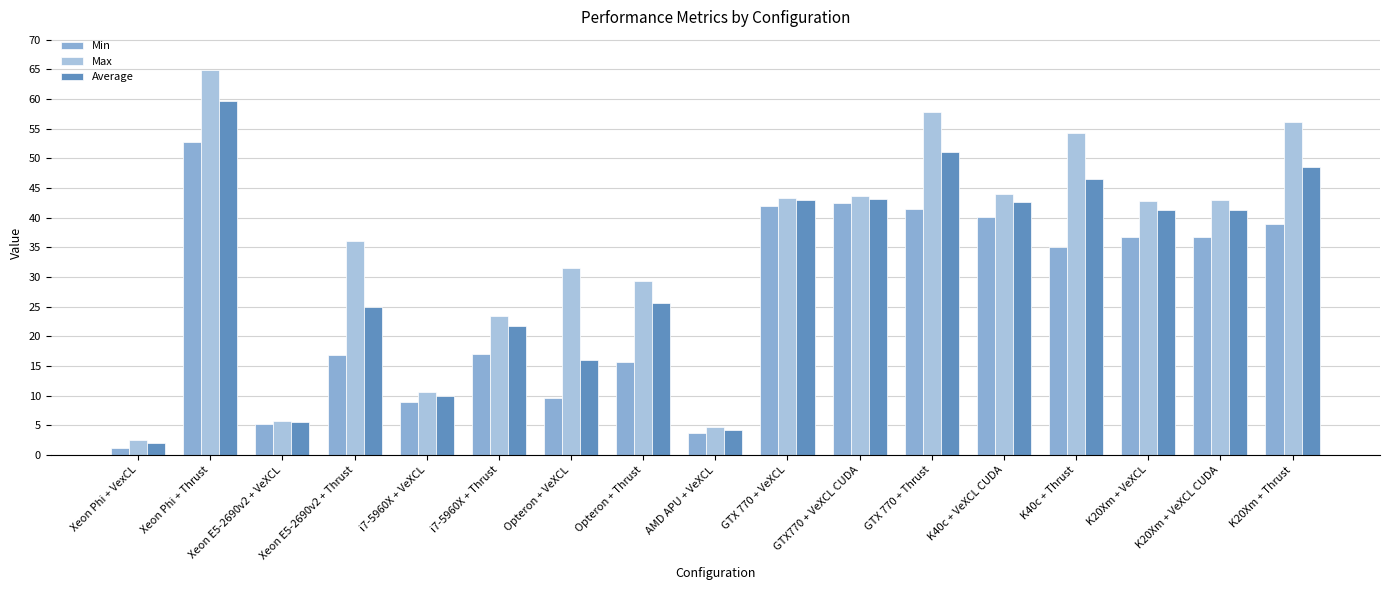

What is the spread (max minus min) of values at GTX770 + VeXCL CUDA?

1.1